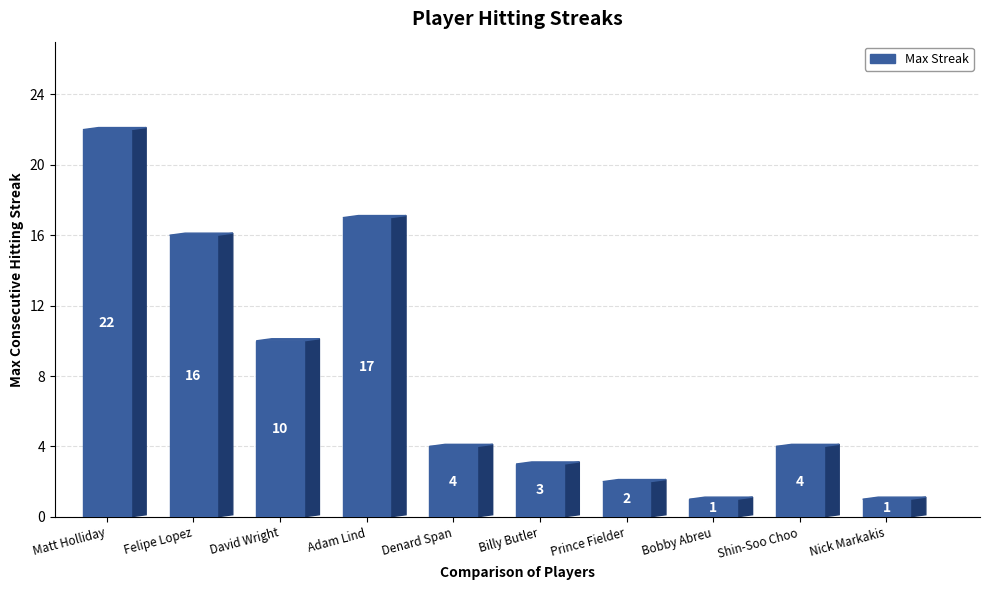

List the labels in order of value, largest first.

Matt Holliday, Adam Lind, Felipe Lopez, David Wright, Denard Span, Shin-Soo Choo, Billy Butler, Prince Fielder, Bobby Abreu, Nick Markakis